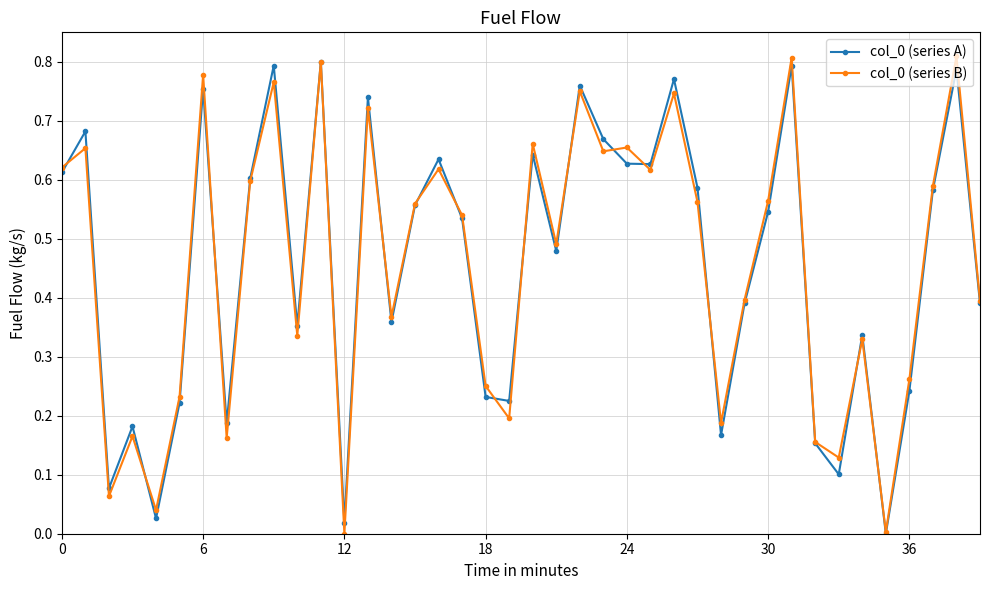

True or false: col_0 (series A) has more than 1 interior local peaks.

True